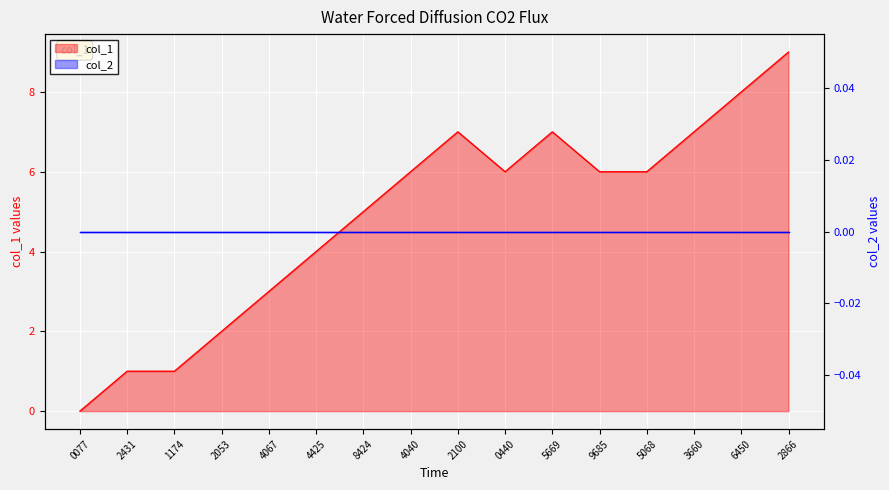

What is the value of the 5th point from the left?

3